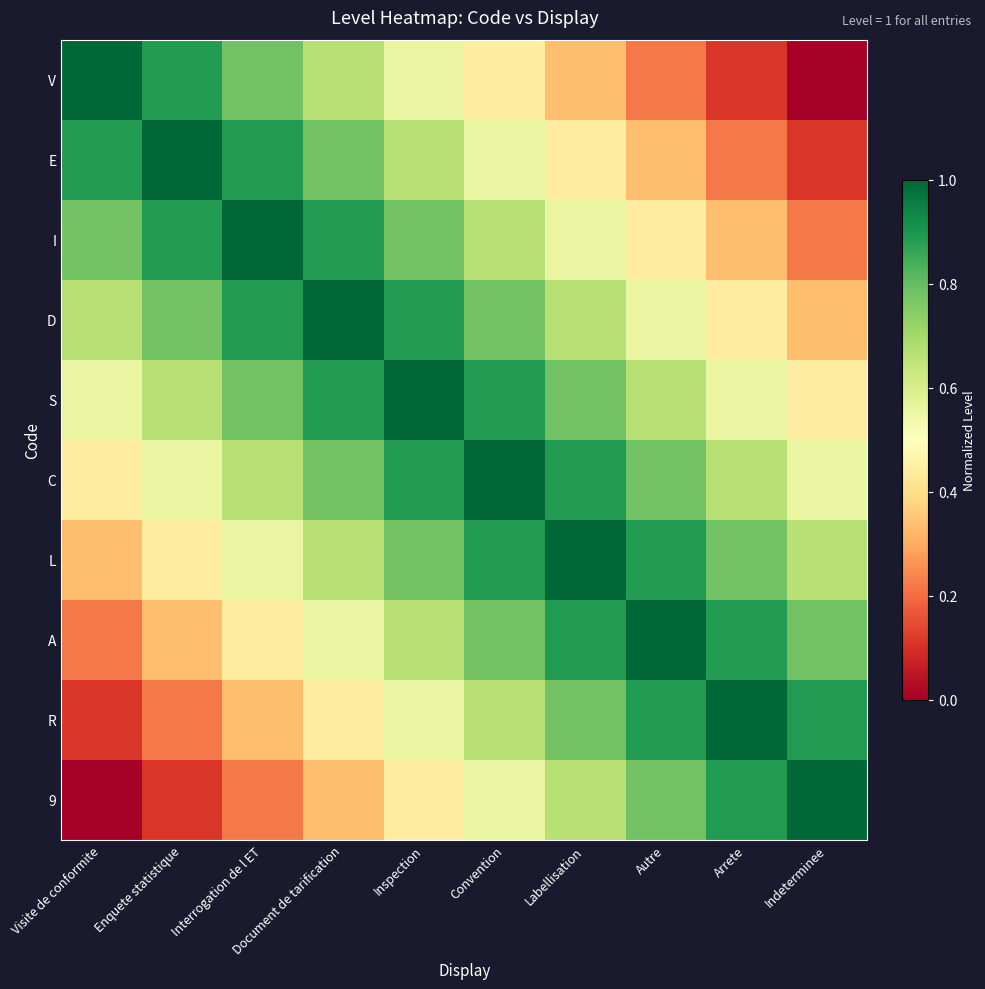

Reading left to right, list all the values displayed in this chart.

V: Visite de conformite=1.0	Enquete statistique=0.9	Interrogation de l ET=0.8	Document de tarification=0.7	Inspection=0.6	Convention=0.4	Labellisation=0.3	Autre=0.2	Arrete=0.1	Indeterminee=0.0
E: Visite de conformite=0.9	Enquete statistique=1.0	Interrogation de l ET=0.9	Document de tarification=0.8	Inspection=0.7	Convention=0.6	Labellisation=0.4	Autre=0.3	Arrete=0.2	Indeterminee=0.1
I: Visite de conformite=0.8	Enquete statistique=0.9	Interrogation de l ET=1.0	Document de tarification=0.9	Inspection=0.8	Convention=0.7	Labellisation=0.6	Autre=0.4	Arrete=0.3	Indeterminee=0.2
D: Visite de conformite=0.7	Enquete statistique=0.8	Interrogation de l ET=0.9	Document de tarification=1.0	Inspection=0.9	Convention=0.8	Labellisation=0.7	Autre=0.6	Arrete=0.4	Indeterminee=0.3
S: Visite de conformite=0.6	Enquete statistique=0.7	Interrogation de l ET=0.8	Document de tarification=0.9	Inspection=1.0	Convention=0.9	Labellisation=0.8	Autre=0.7	Arrete=0.6	Indeterminee=0.4
C: Visite de conformite=0.4	Enquete statistique=0.6	Interrogation de l ET=0.7	Document de tarification=0.8	Inspection=0.9	Convention=1.0	Labellisation=0.9	Autre=0.8	Arrete=0.7	Indeterminee=0.6
L: Visite de conformite=0.3	Enquete statistique=0.4	Interrogation de l ET=0.6	Document de tarification=0.7	Inspection=0.8	Convention=0.9	Labellisation=1.0	Autre=0.9	Arrete=0.8	Indeterminee=0.7
A: Visite de conformite=0.2	Enquete statistique=0.3	Interrogation de l ET=0.4	Document de tarification=0.6	Inspection=0.7	Convention=0.8	Labellisation=0.9	Autre=1.0	Arrete=0.9	Indeterminee=0.8
R: Visite de conformite=0.1	Enquete statistique=0.2	Interrogation de l ET=0.3	Document de tarification=0.4	Inspection=0.6	Convention=0.7	Labellisation=0.8	Autre=0.9	Arrete=1.0	Indeterminee=0.9
9: Visite de conformite=0.0	Enquete statistique=0.1	Interrogation de l ET=0.2	Document de tarification=0.3	Inspection=0.4	Convention=0.6	Labellisation=0.7	Autre=0.8	Arrete=0.9	Indeterminee=1.0